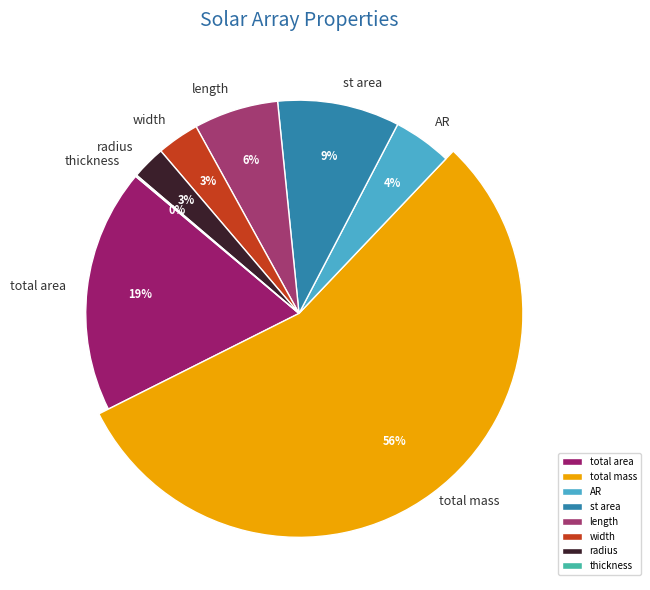

Which slice is the smallest?

thickness